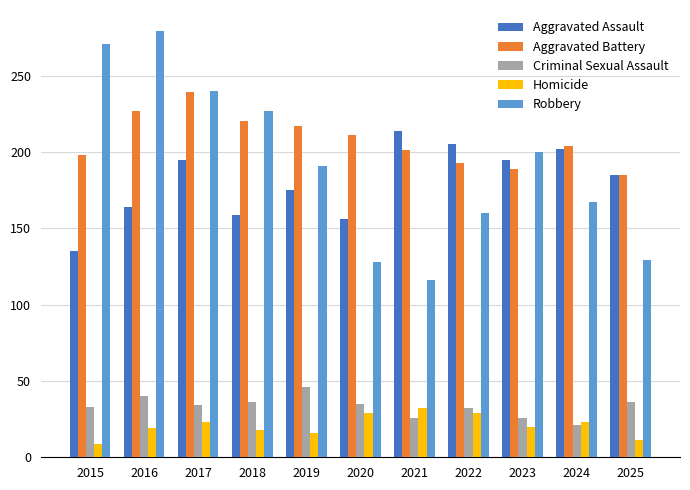

Which category has the highest value in the Criminal Sexual Assault series?

2019